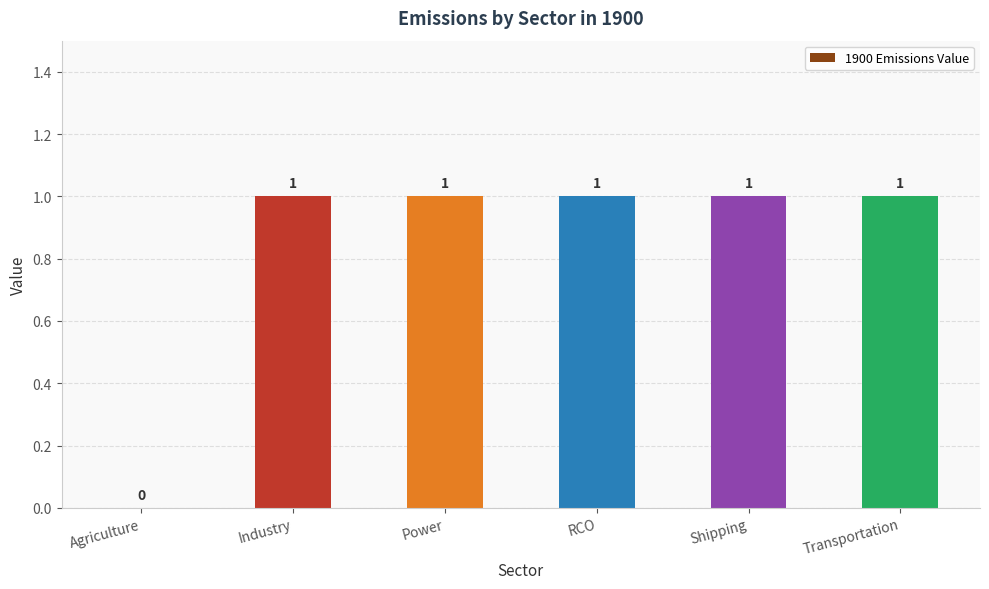

Reading left to right, list all the values displayed in this chart.

0	1	1	1	1	1